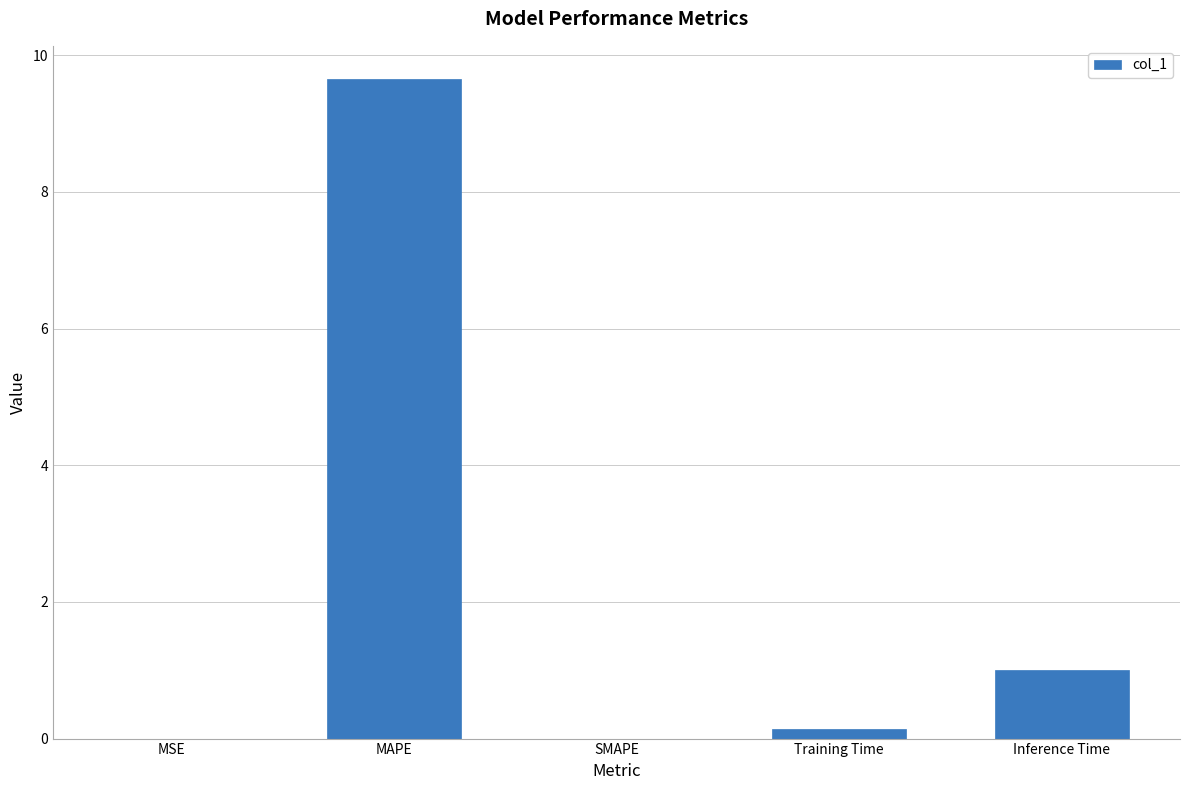

What is the change in value from MAPE to SMAPE?

-9.7